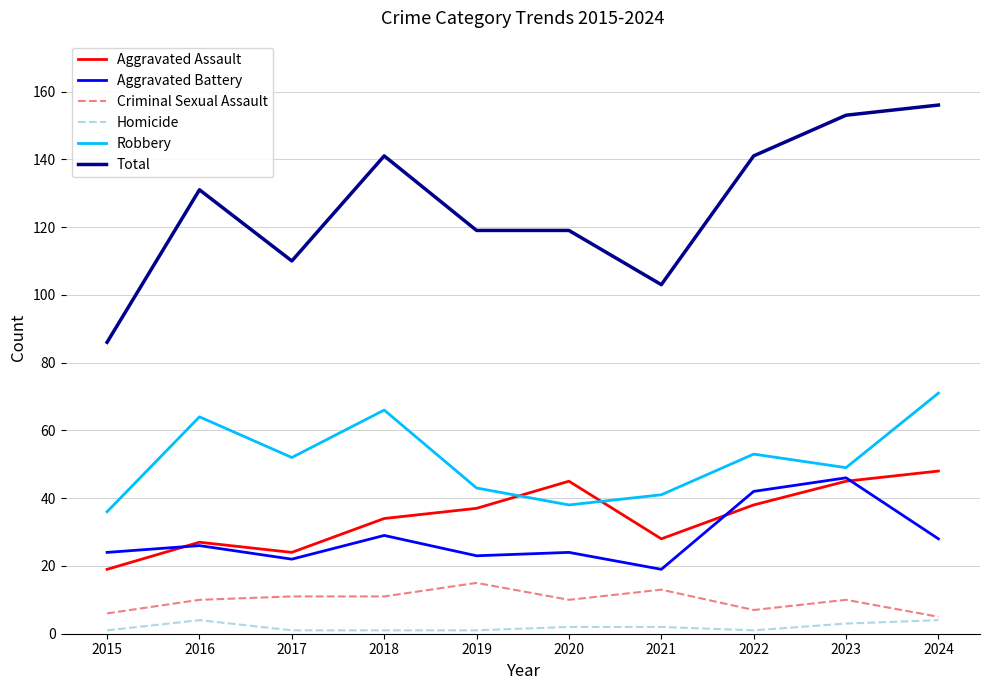

True or false: Aggravated Battery has a value of 24 at 2020.

True